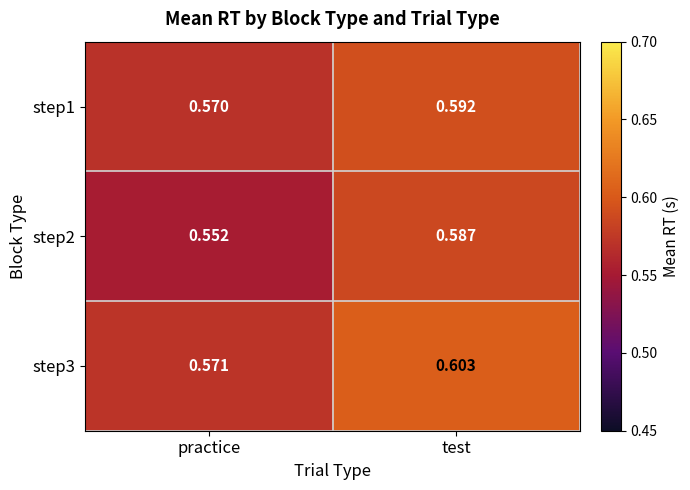

At which category is the sum across all series the highest?

test